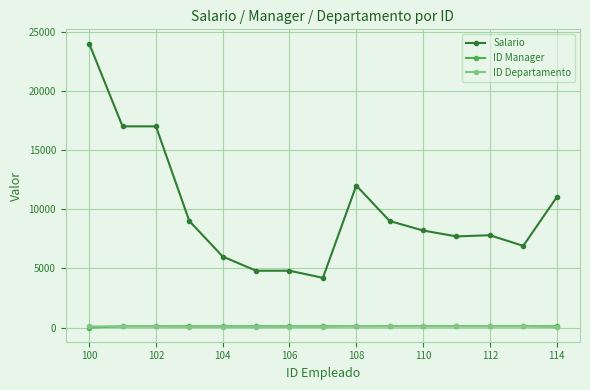

What is the value of the ID Departamento point at the 9th from the left?

100